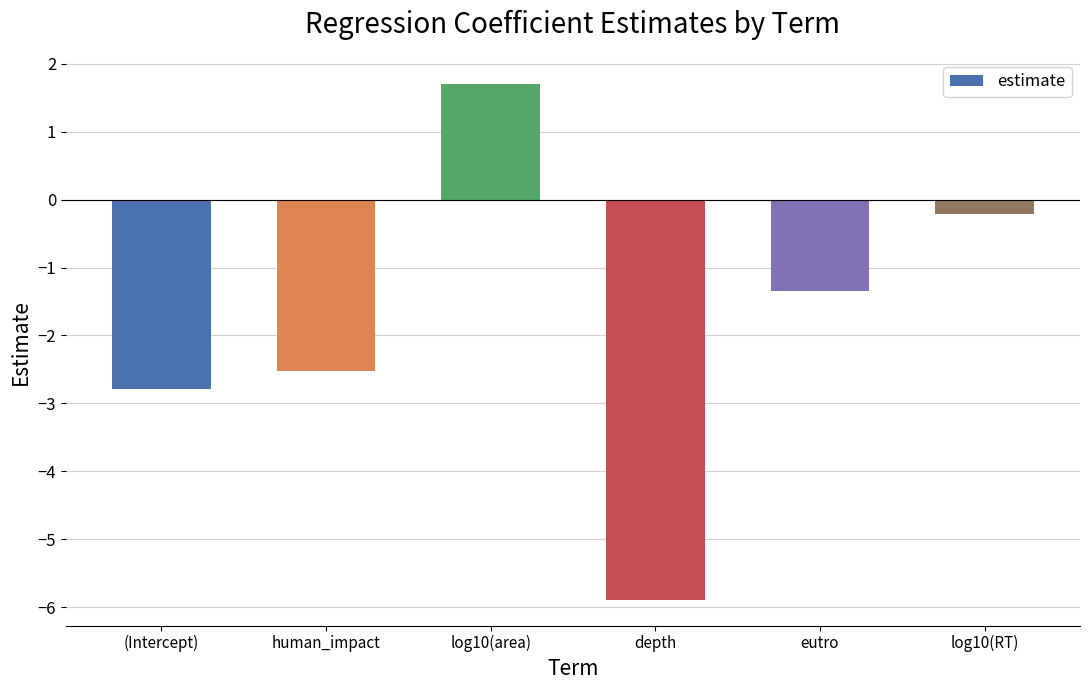

Which category has the highest value across all series?

log10(area)